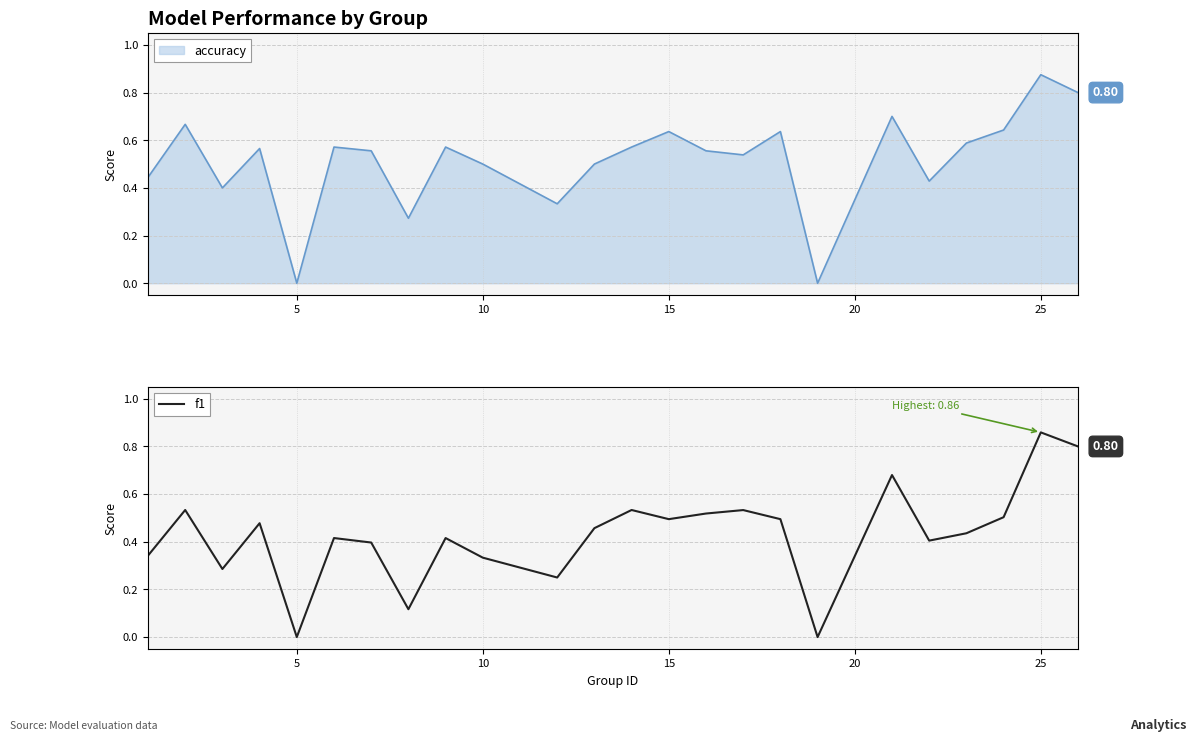

Reading left to right, extract all data points from this chart.

0.3	0.5	0.3	0.5	0.0	0.4	0.4	0.1	0.4	0.3	0.2	0.5	0.5	0.5	0.5	0.5	0.5	0.0	0.7	0.4	0.4	0.5	0.9	0.8